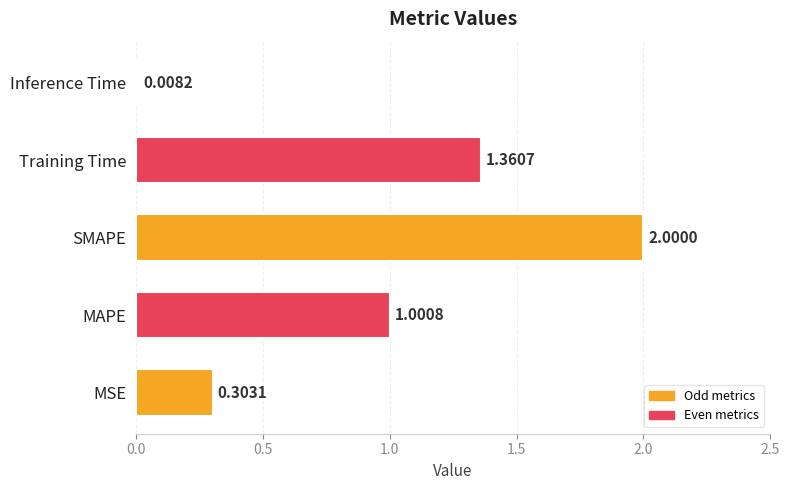

At which category does the chart reach its minimum across all series?

Inference Time